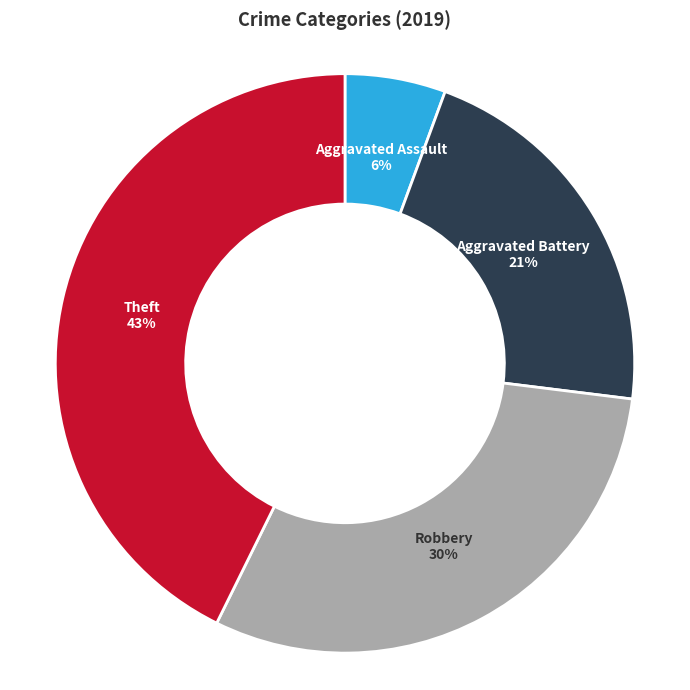

How many slices are in this pie chart?

4